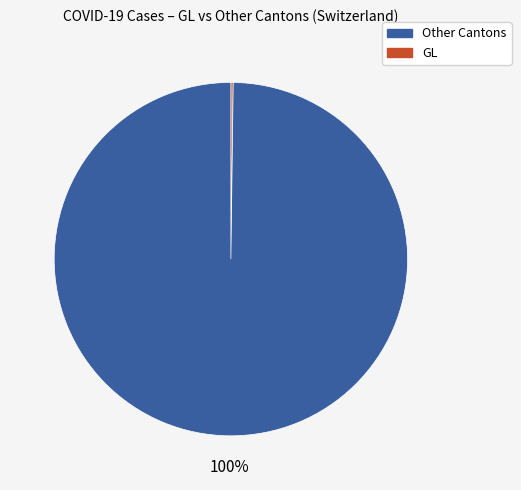

Does any single category account for the majority?

Yes